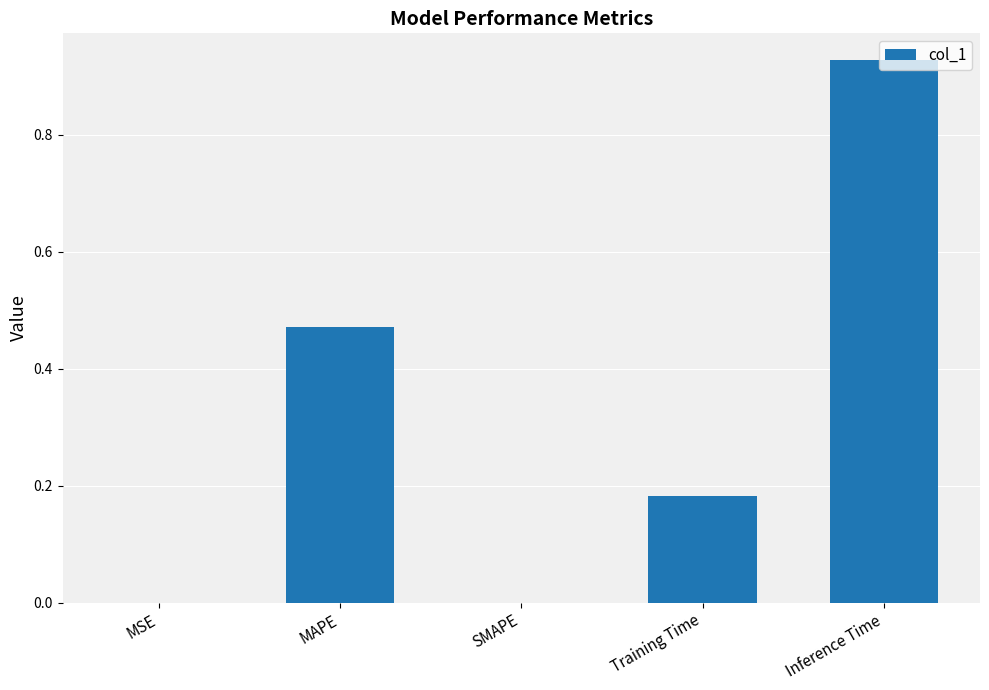

True or false: the data shows 0.0 at SMAPE.

True